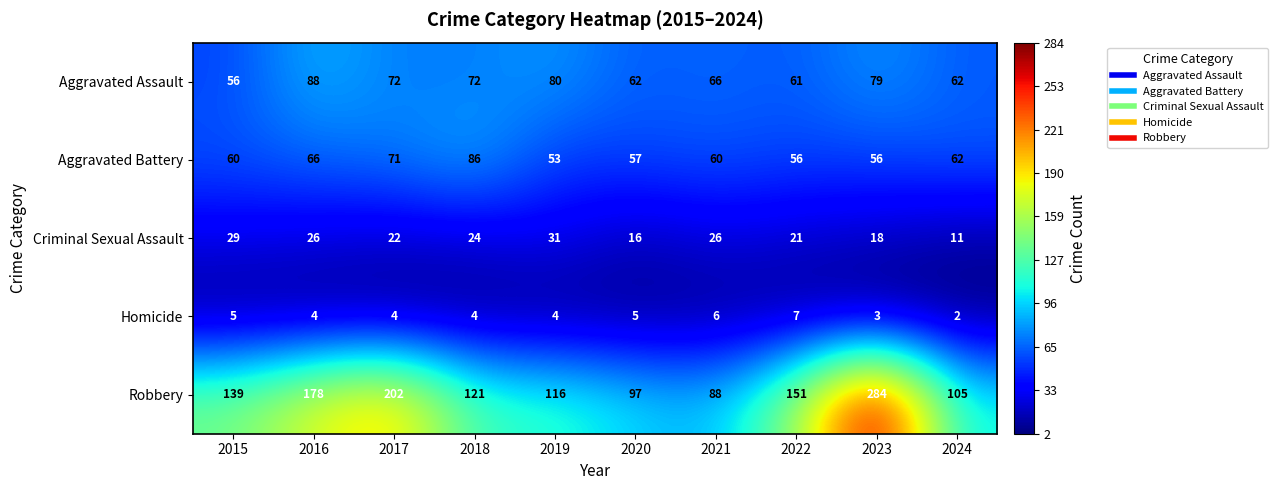

What is the difference between the Aggravated Assault values at 2022 and 2017?

11